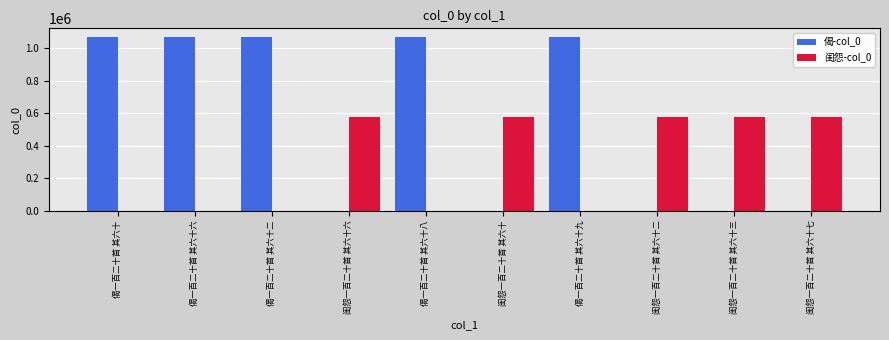

The value of 偈-col_0 at 偈一百二十首 其六十八 is 287280. True or false?

False